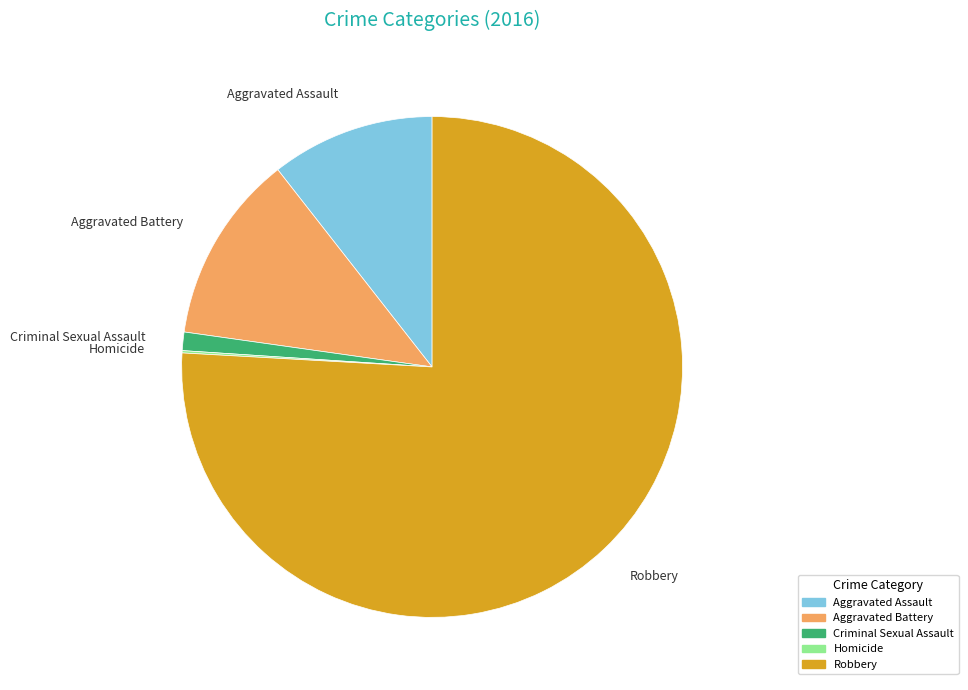

Is the sum of Aggravated Battery and Criminal Sexual Assault greater than half?

No